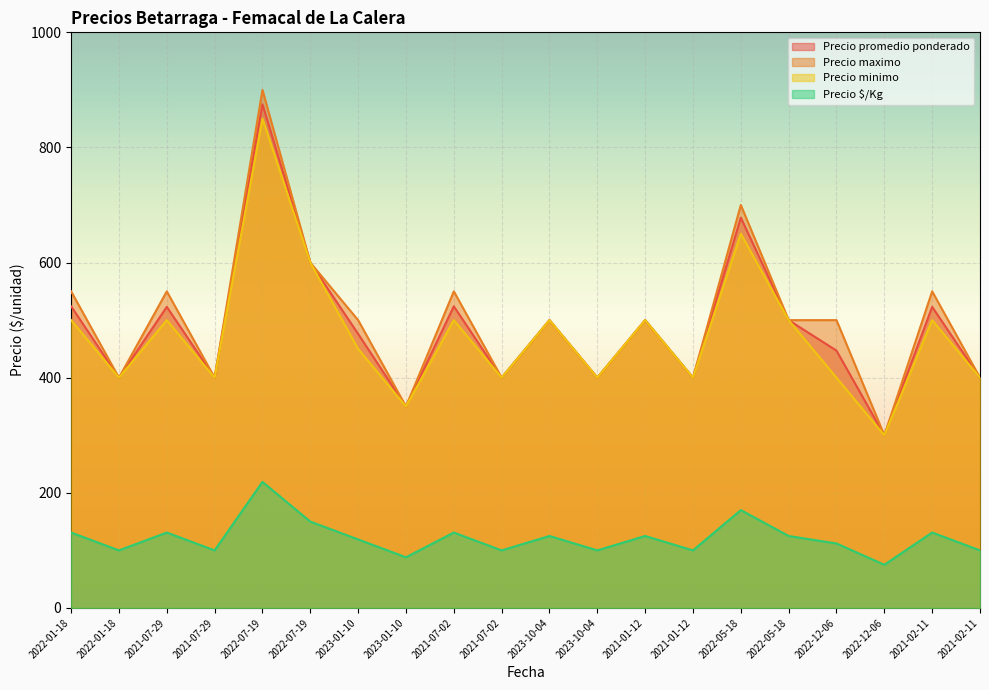

What is the minimum value shown in the chart?

75